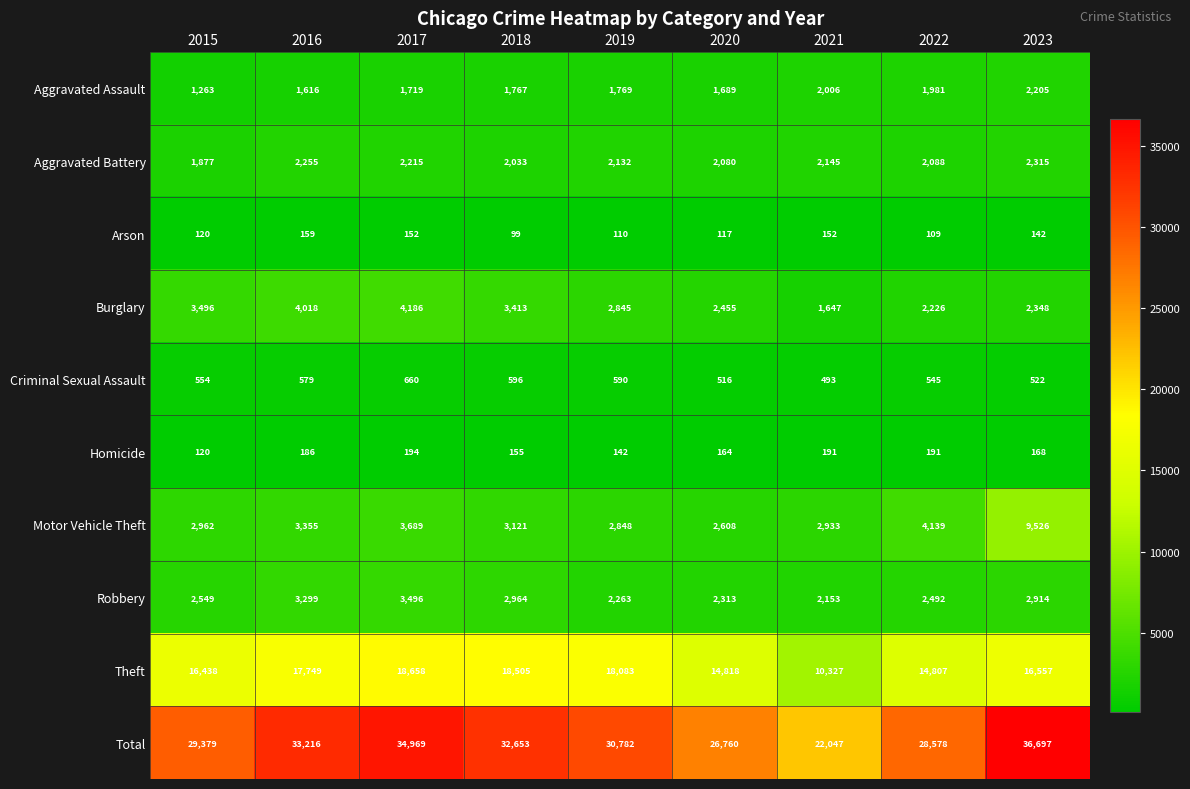

What is the total value across all series at 2020?

53520